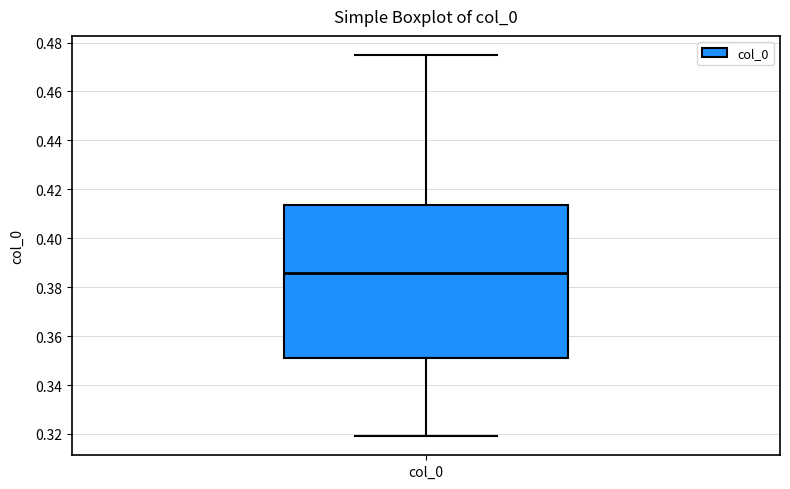

Where does the lower whisker of the box for col_0 end on the y-axis? The values are not printed on the chart, so give them approximately, as read against the axis.

0.320